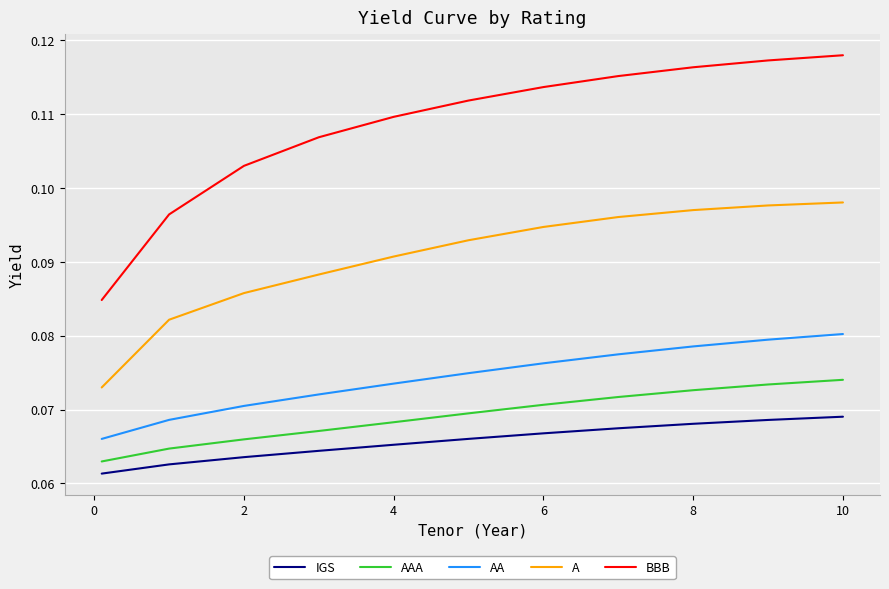

How many lines are shown in the chart?

5